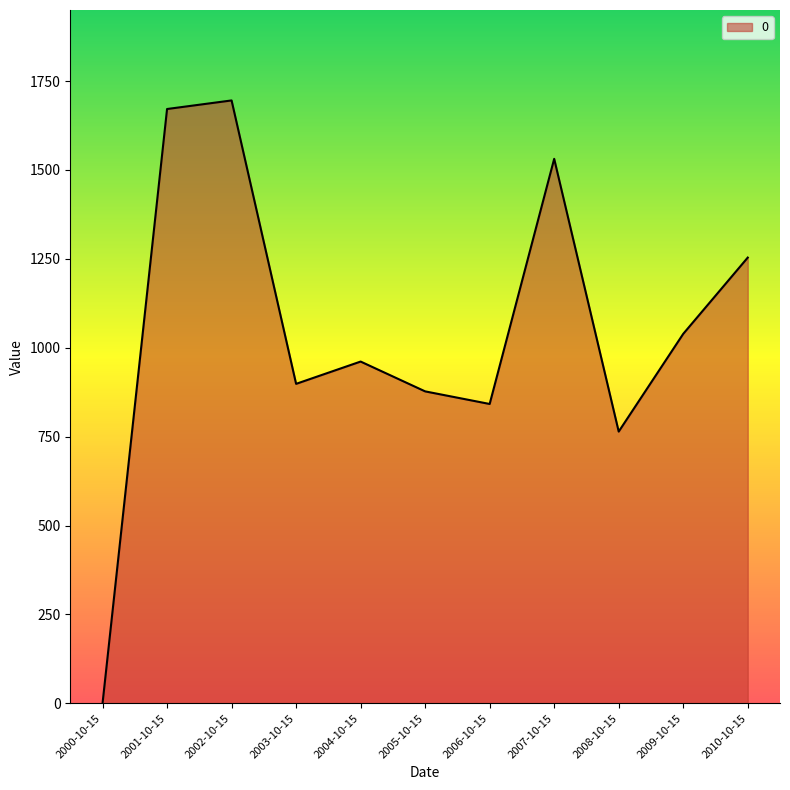

Which has a higher value, 2009-10-15 or 2008-10-15?

2009-10-15